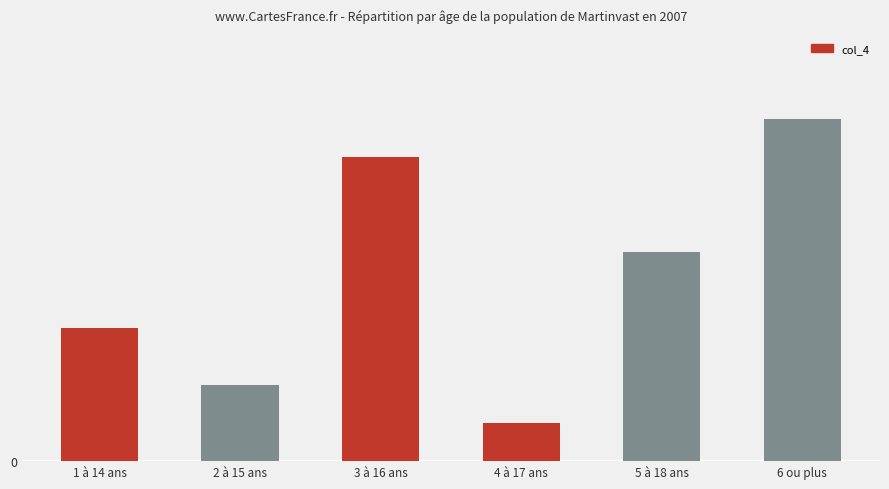

Are the bars horizontal?

No